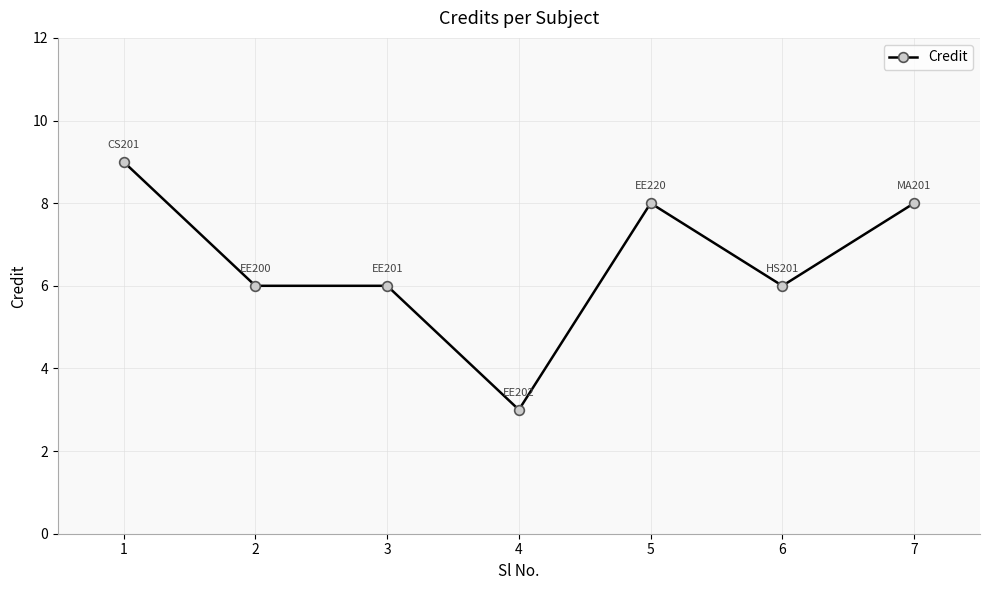

The value at 1 is 13. True or false?

False